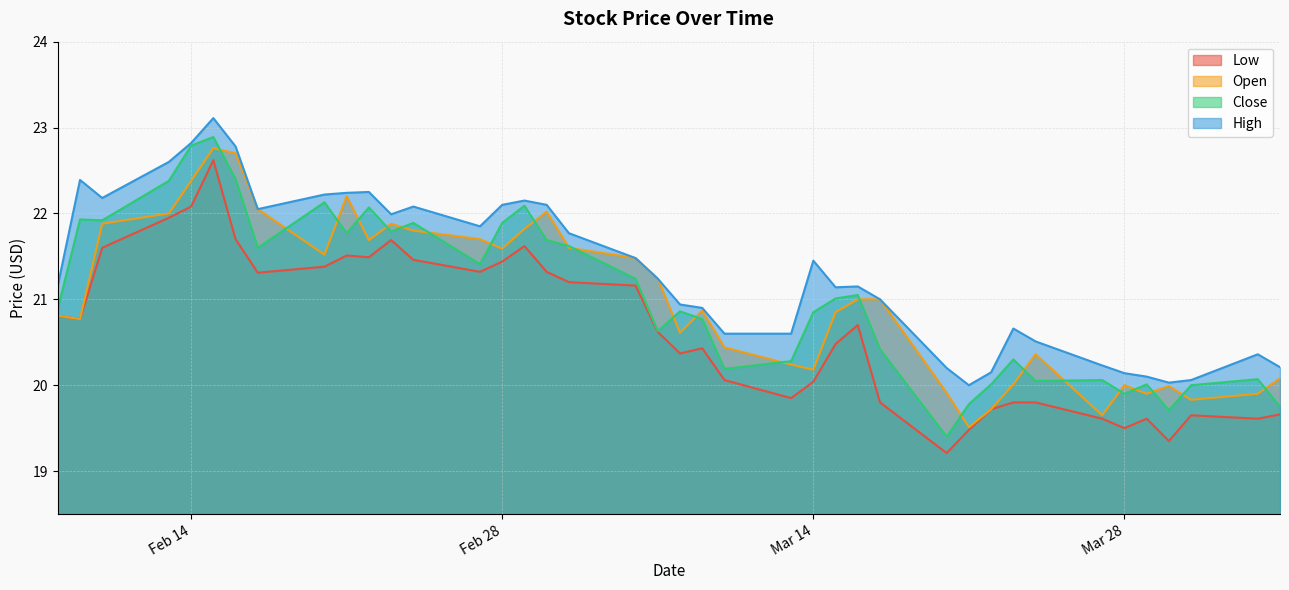

What is the highest value of the Low series?

22.6